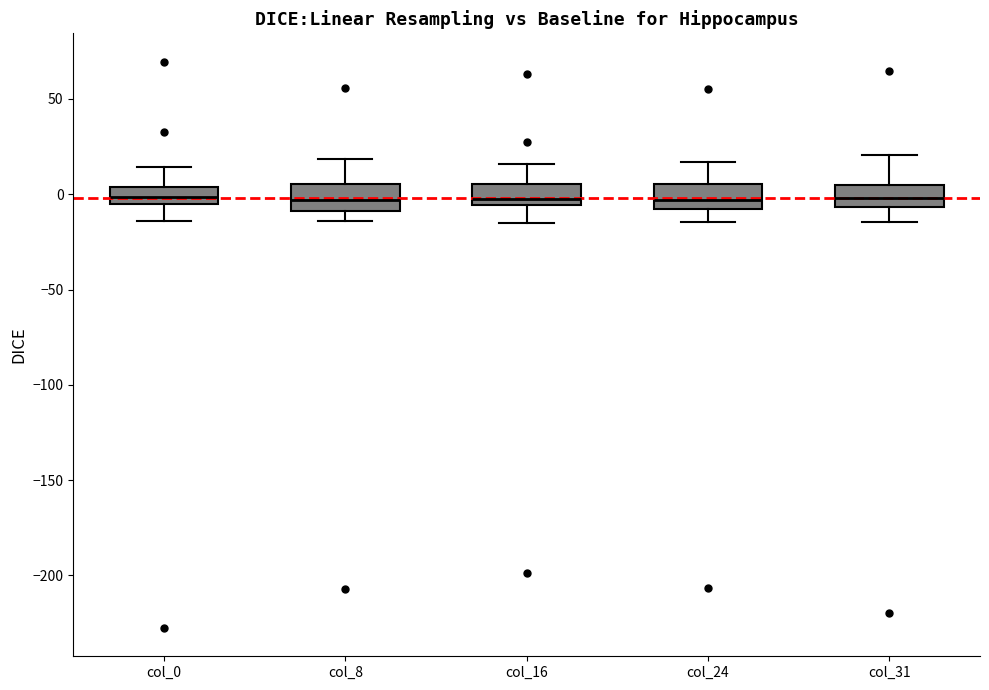

Reading left to right, read every box against the y-axis: the position of its median line, the range the box covers, and the ends of its whiskers. The values are not printed on the chart, so give them approximately, as read against the axis.

col_0: median 0, box -5 to 5, whiskers -15 to 15
col_8: median -5, box -10 to 5, whiskers -15 to 20
col_16: median -5 (just above the box's lower edge), box -5 to 5, whiskers -15 to 15
col_24: median -5, box -10 to 5, whiskers -15 to 15
col_31: median 0, box -5 to 5, whiskers -15 to 20